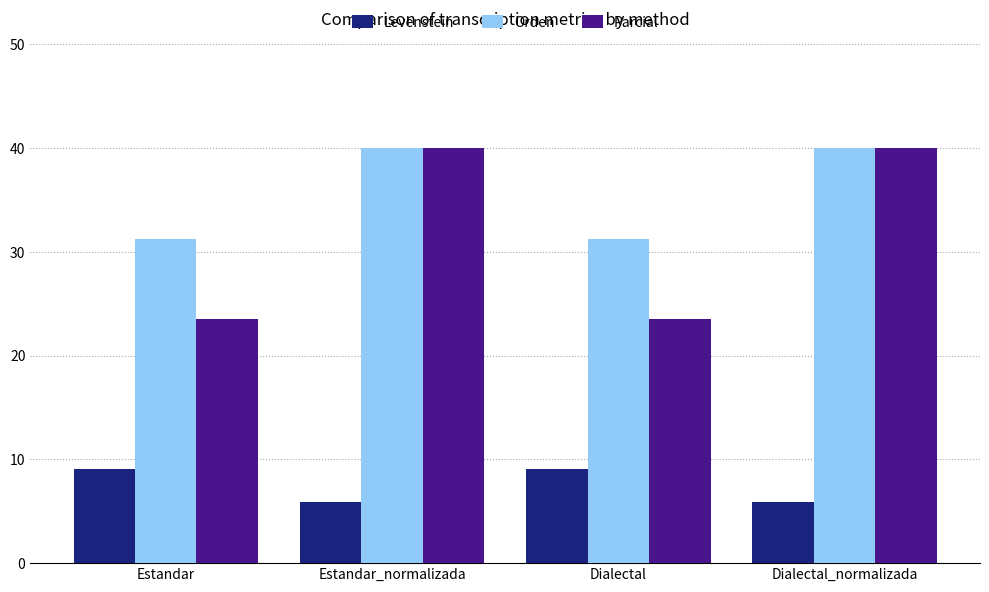

What is the label of the 2nd bar from the left?

Estandar_normalizada